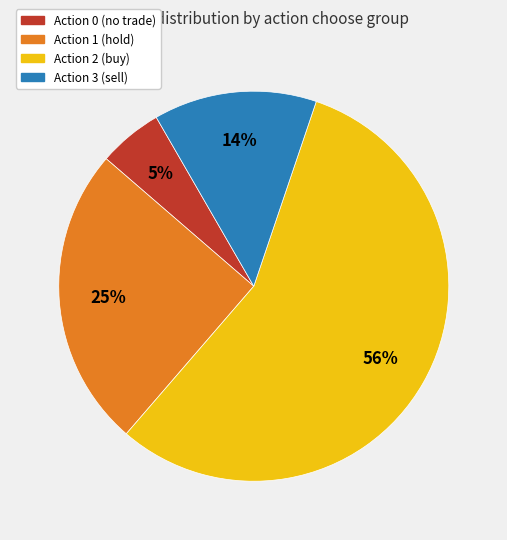

Between Action 2 (buy) and Action 1 (hold), which is larger?

Action 2 (buy)